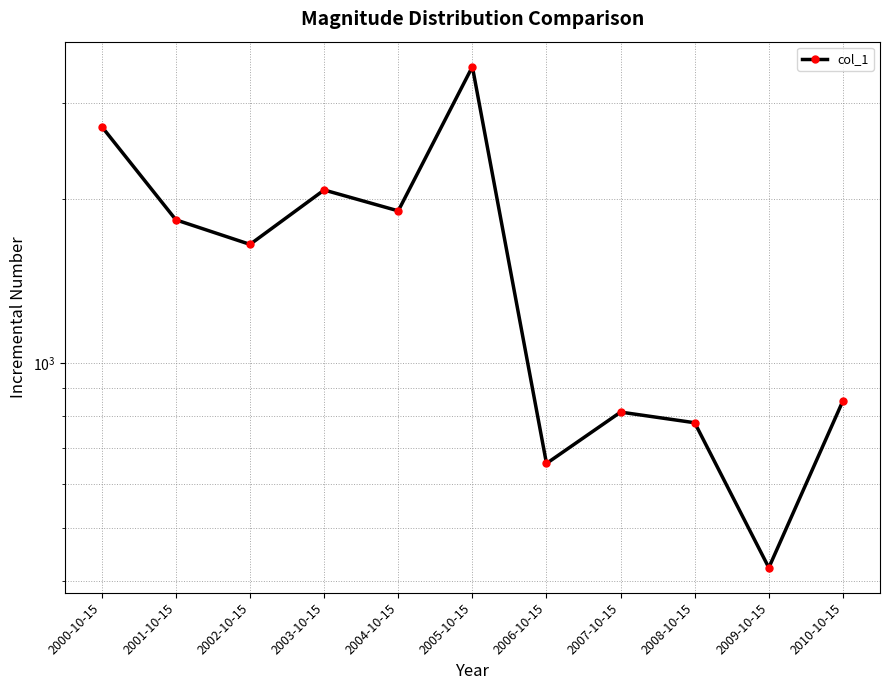

What is the average value?

1564.3